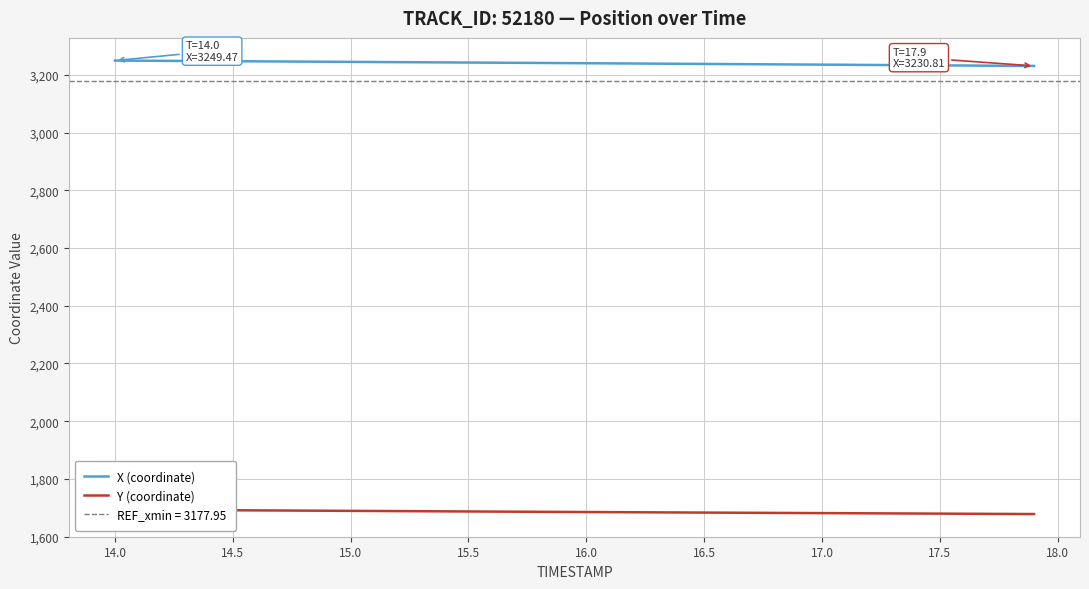

Which series has the largest total across all categories?

X (coordinate)